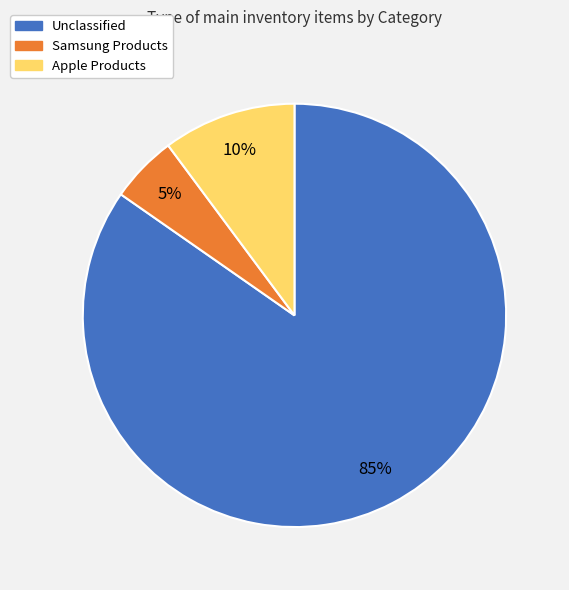

To the nearest percent, what is the average slice percentage?

33%